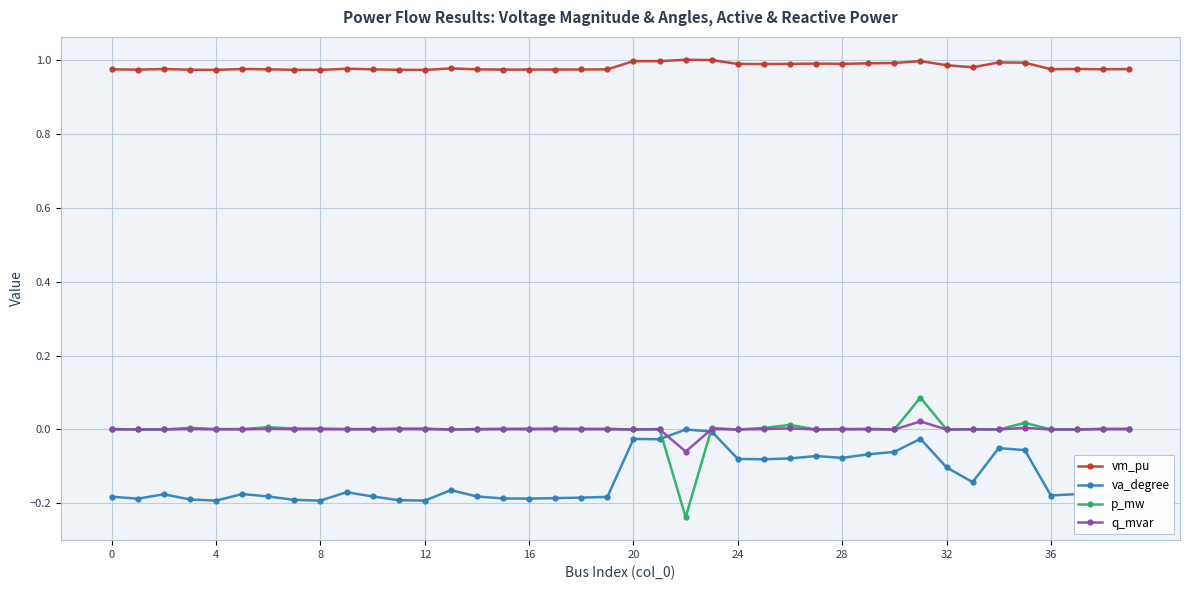

True or false: p_mw and vm_pu intersect in this chart.

False